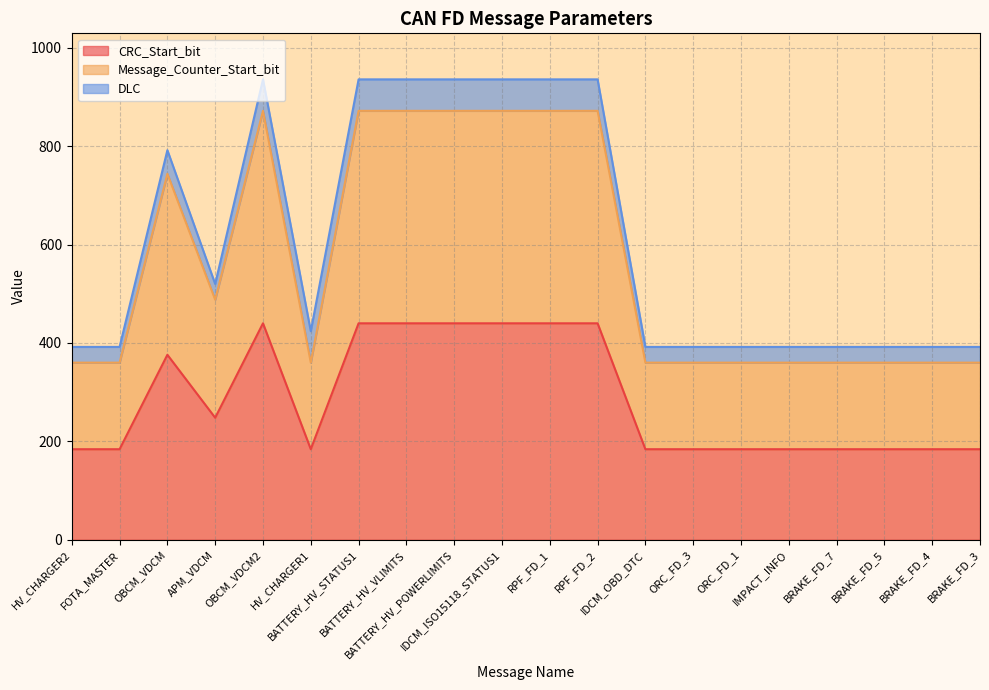

Is the value of Message_Counter_Start_bit at BRAKE_FD_7 greater than the value of CRC_Start_bit at BRAKE_FD_3?

Yes